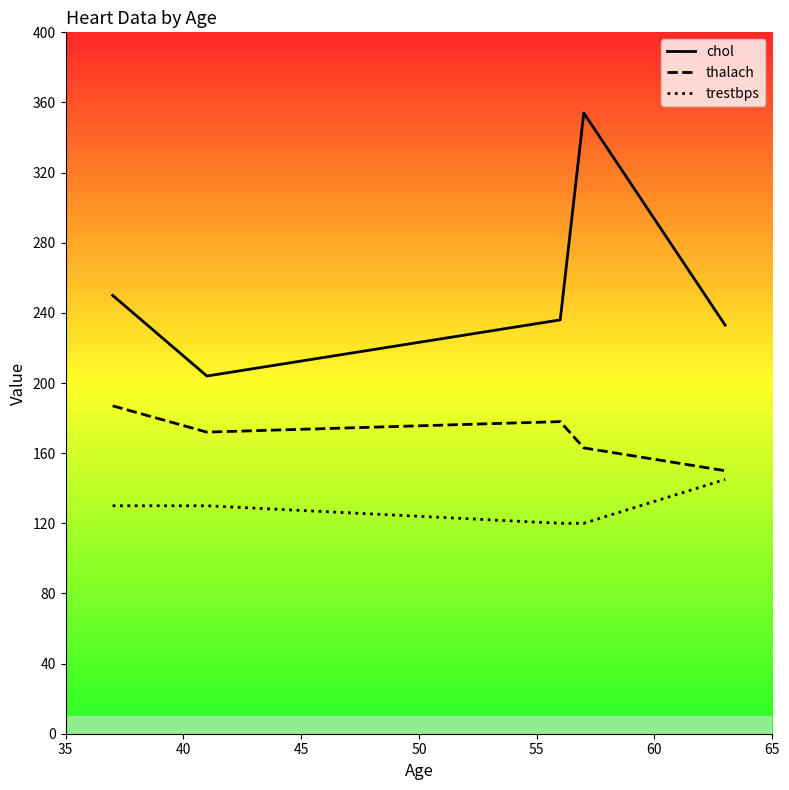

Which series has the largest total across all categories?

chol